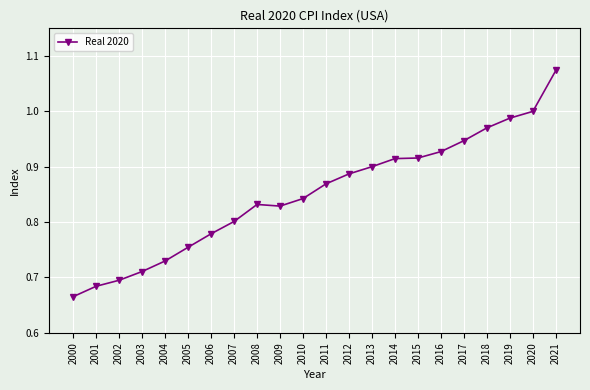

What is the difference between the maximum and minimum values?

0.4